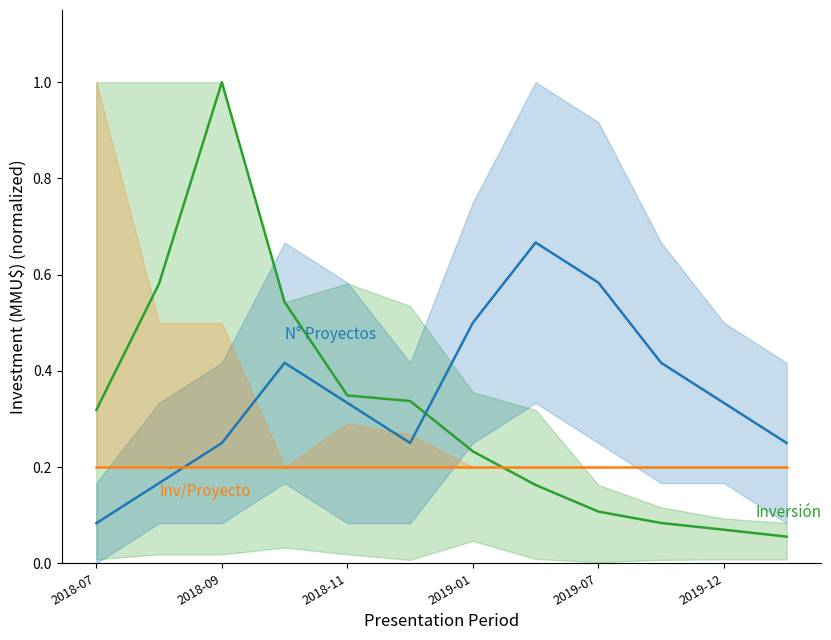

What is the smallest value displayed?

0.1